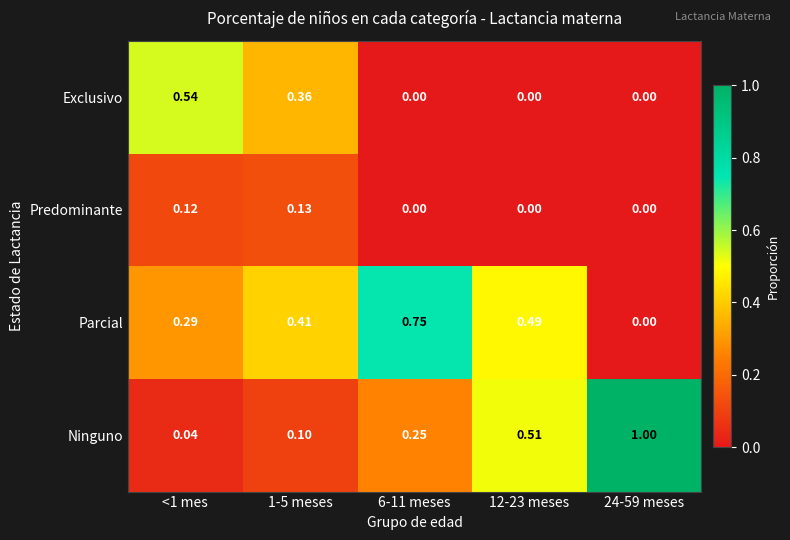

Which series has the largest total across all categories?

Parcial